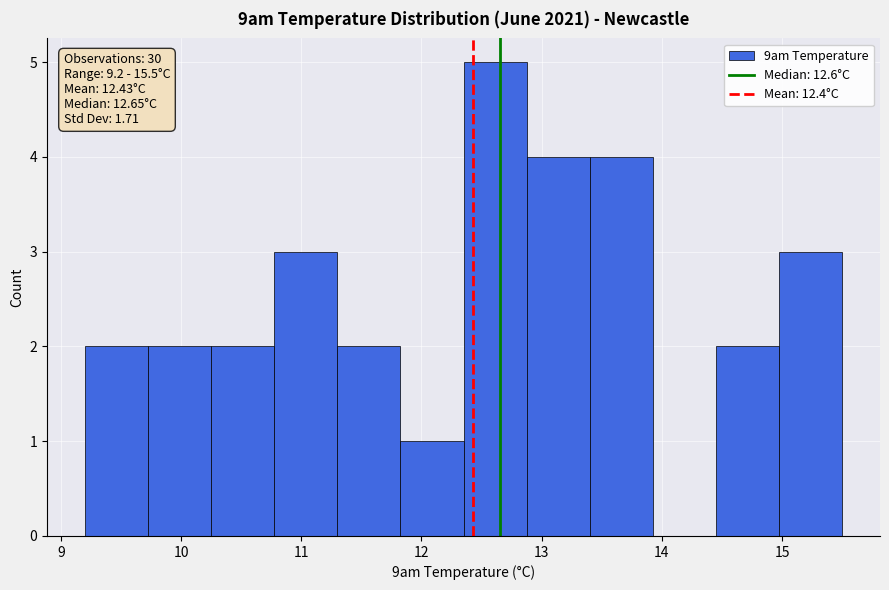

Which range on the x-axis has the tallest bar?

12.4 to 12.9